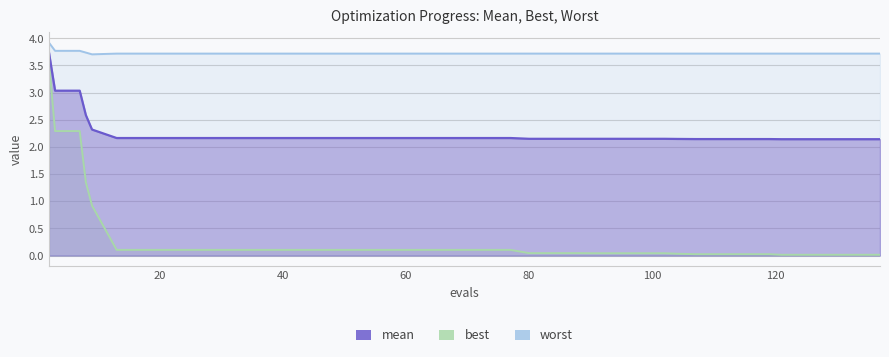

How many lines are shown in the chart?

3